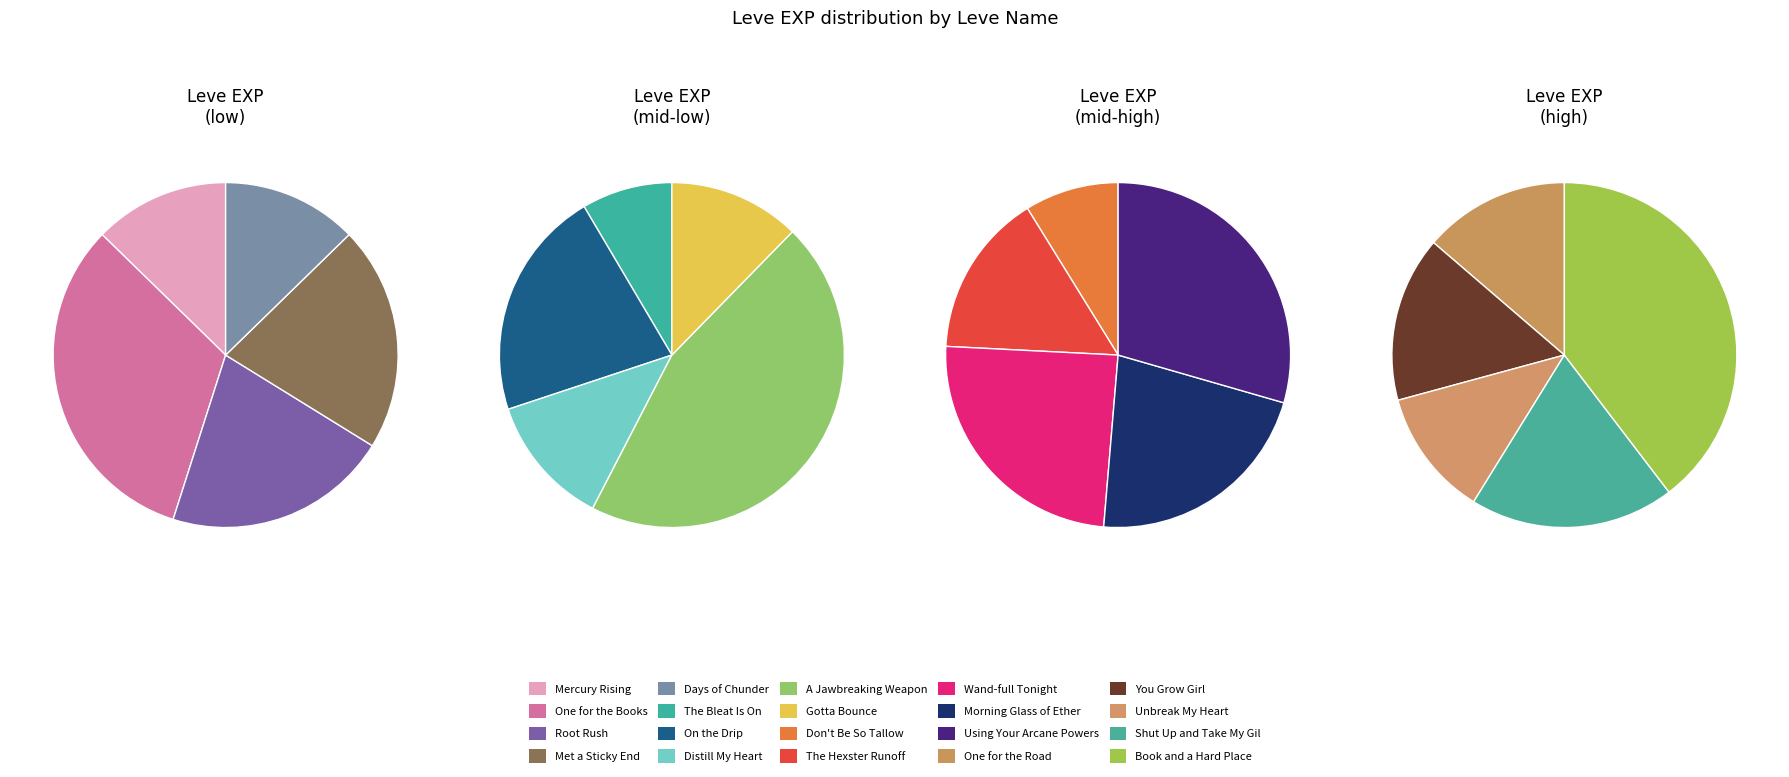

How many segments does this pie chart have?

20